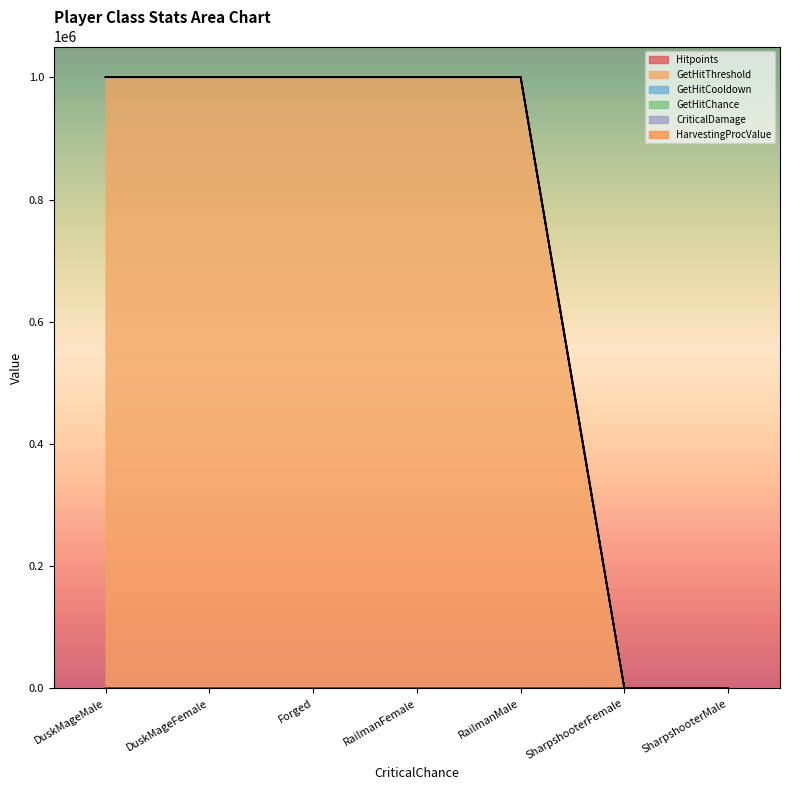

Is it true that GetHitThreshold equals 1000200.0 at Forged?

True